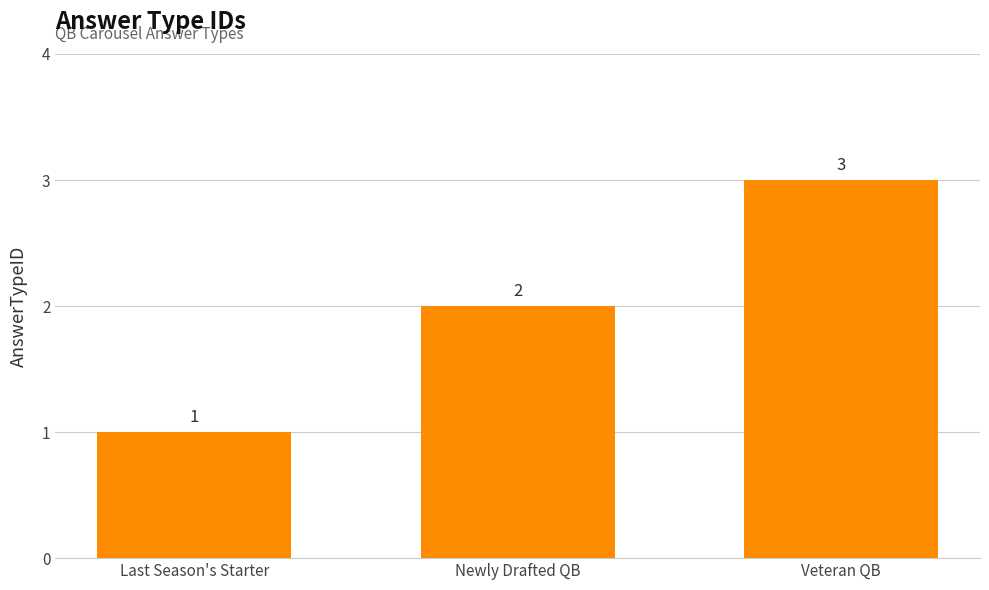

Between Last Season's Starter and Newly Drafted QB, which is larger?

Newly Drafted QB